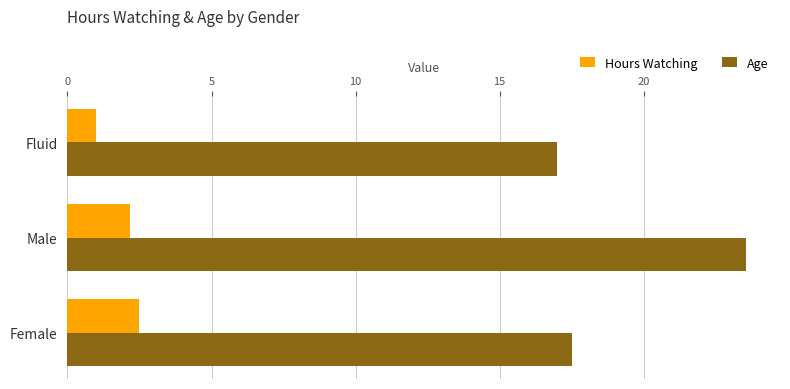

Which category has the highest value across all series?

Male